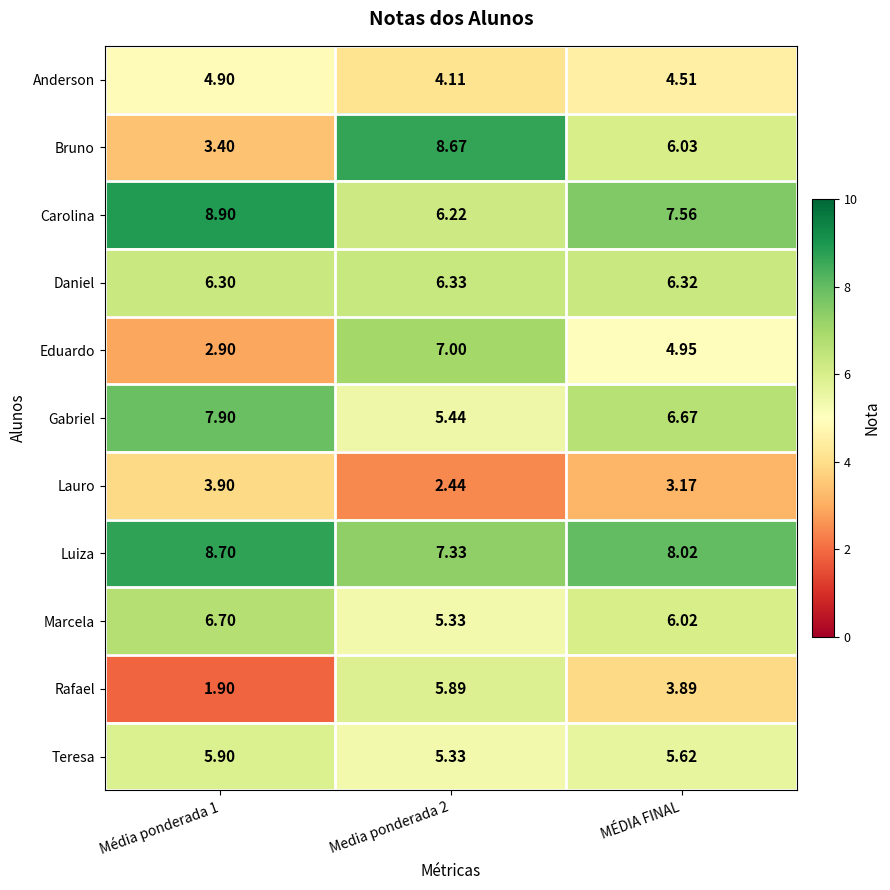

Is the value of Rafael at Média ponderada 1 greater than the value of Eduardo at Media ponderada 2?

No